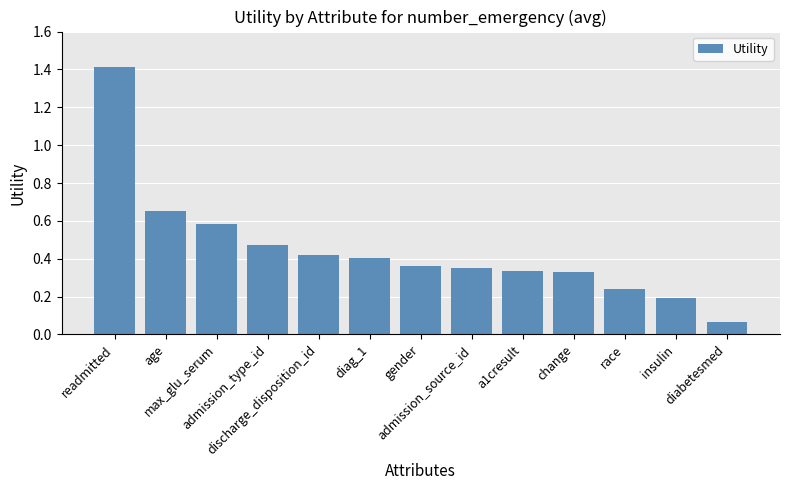

Count the number of data series in this chart.

1